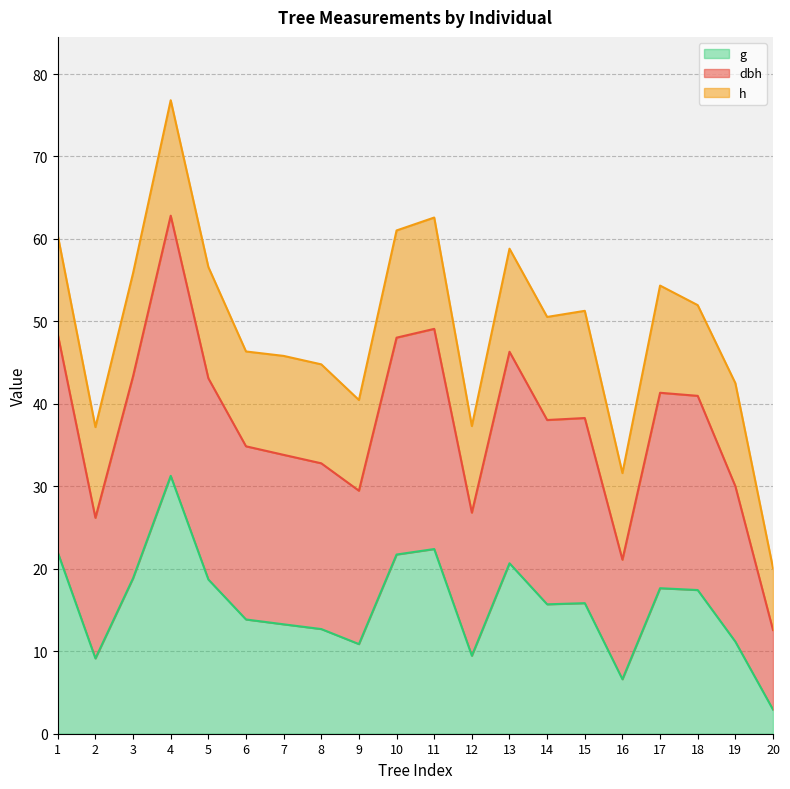

Rank the categories by dbh value from lowest to highest.

20, 16, 2, 12, 9, 19, 8, 7, 6, 14, 15, 18, 17, 3, 5, 13, 1, 10, 11, 4